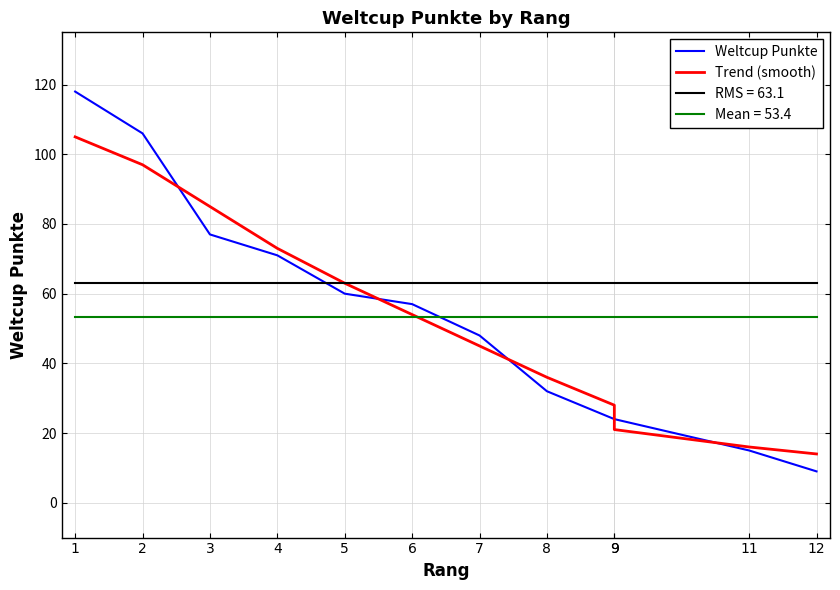

Reading right to left, what are all the values shown in this chart?

Weltcup Punkte: 12=9	11=15	9=24	9=24	8=32	7=48	6=57	5=60	4=71	3=77	2=106	1=118
Trend (smooth): 12=14	11=16	9=21	9=28	8=36	7=45	6=54	5=63	4=73	3=85	2=97	1=105